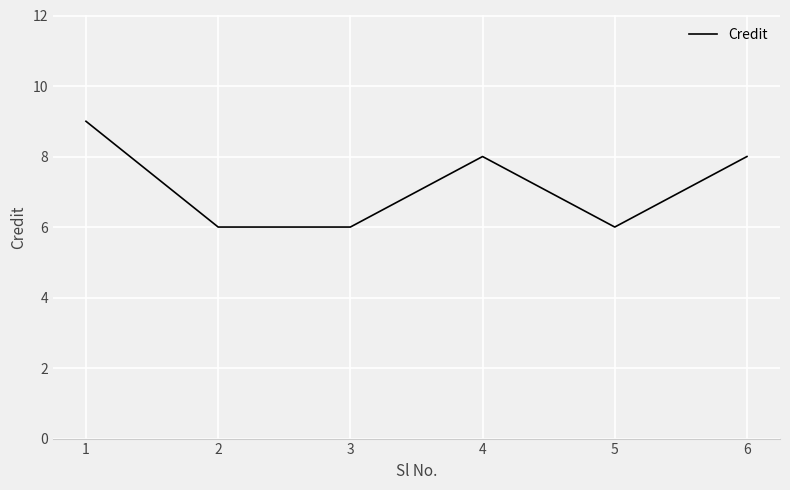

Reading left to right, transcribe all the data shown in this chart.

9	6	6	8	6	8